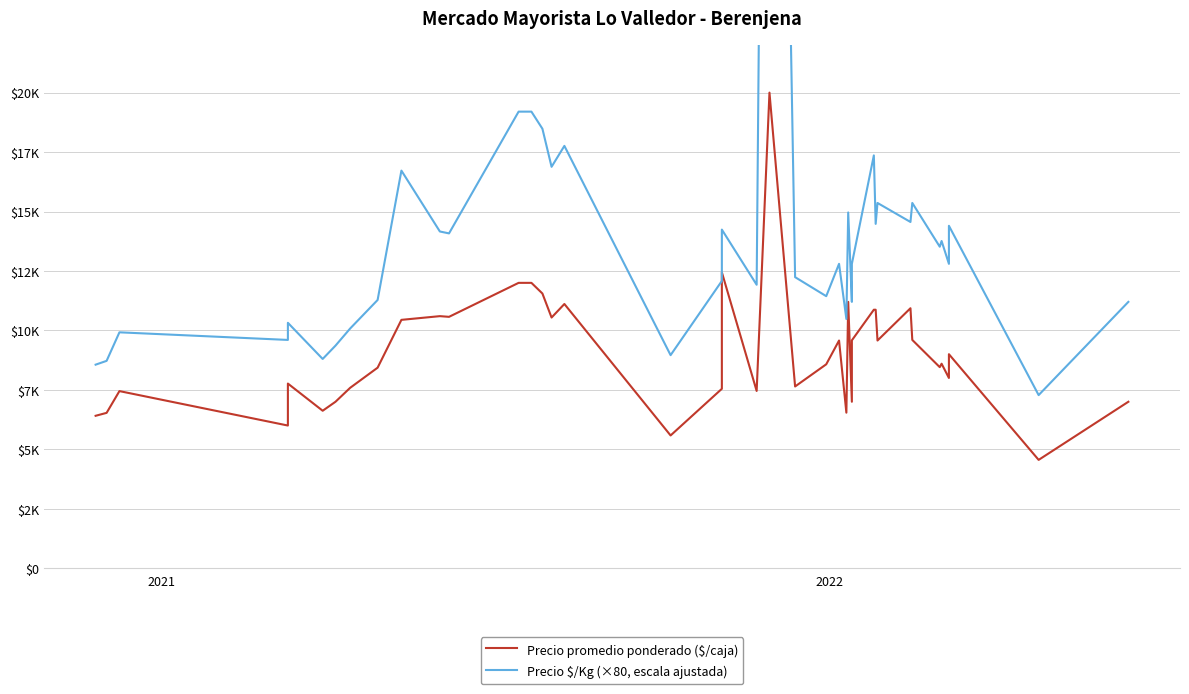

Count the number of data series in this chart.

2